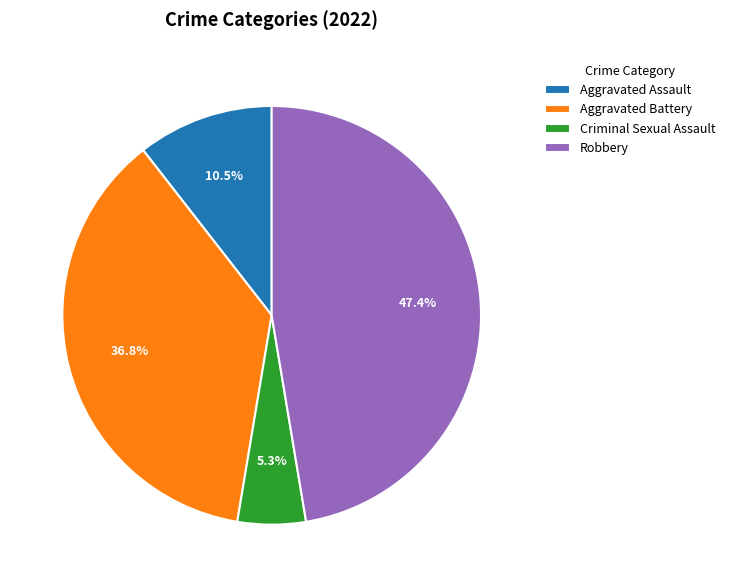

What percentage is the Robbery slice, to the nearest percent?

47%